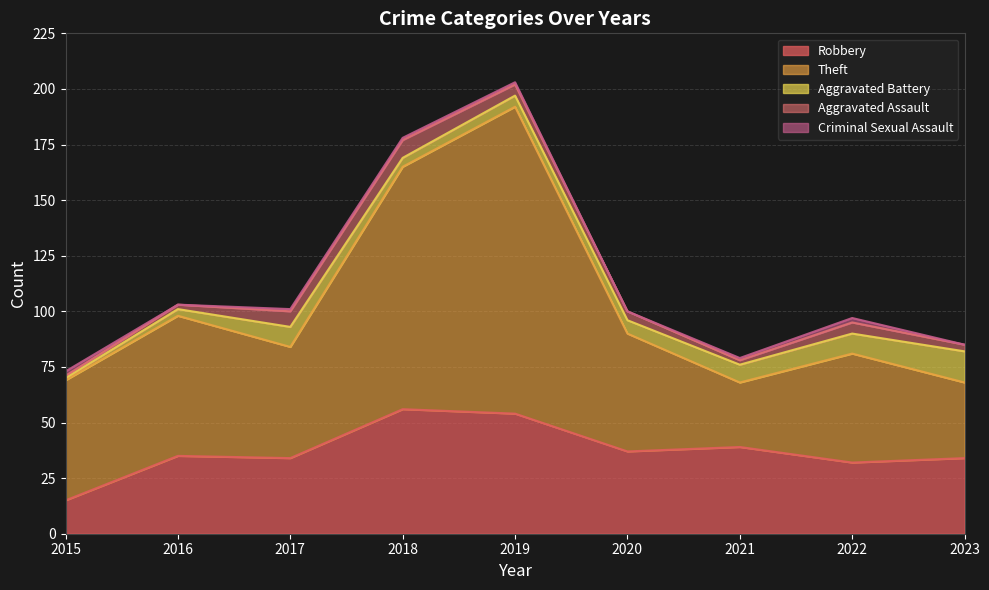

At how many categories does at least one series exceed 62?

3